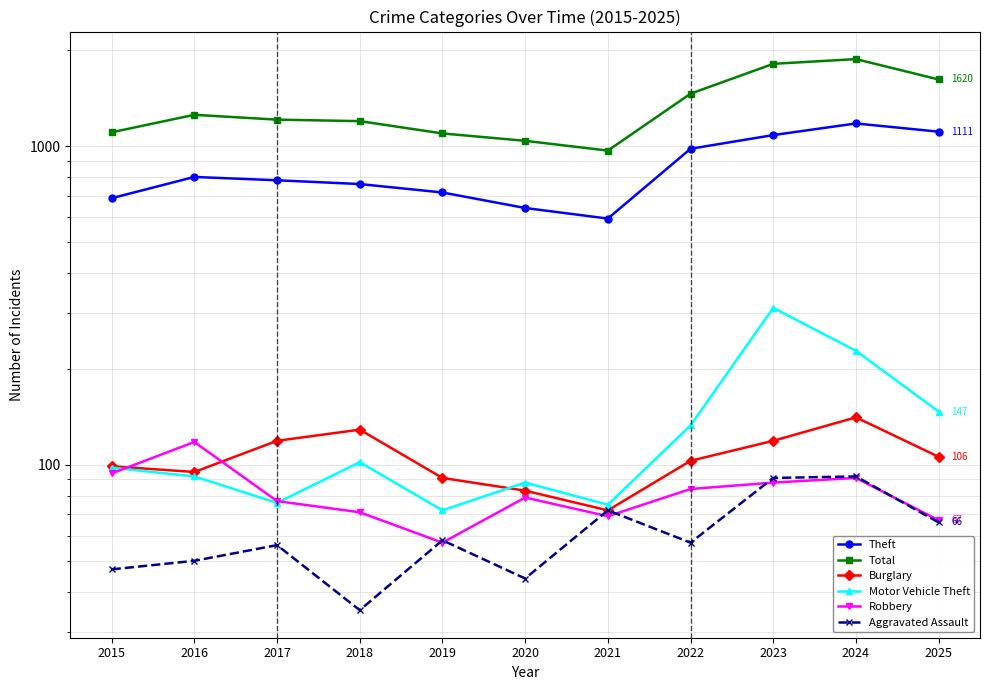

How many values in the Theft series are below 782?

5